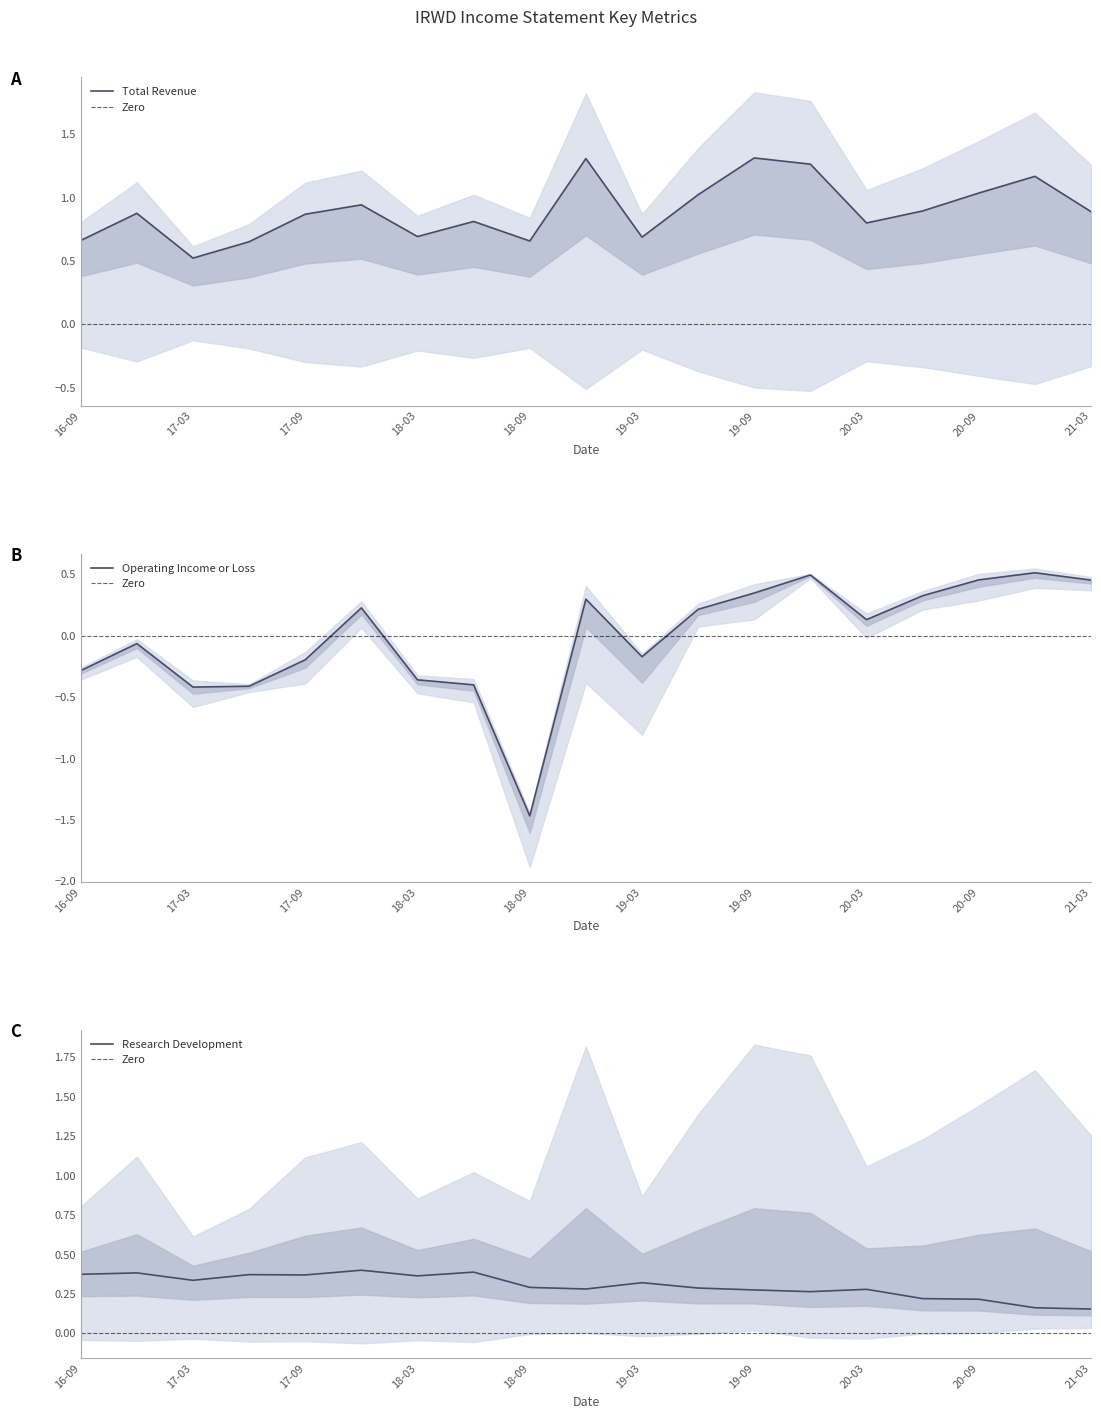

Which series has the widest spread of values?

Operating Income or Loss